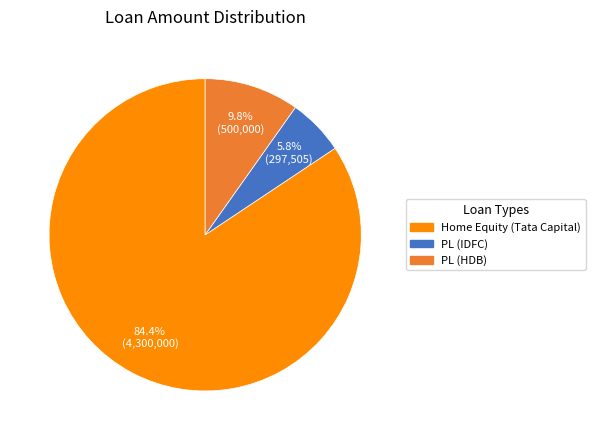

Rank the categories by value from lowest to highest.

PL (IDFC), PL (HDB), Home Equity (Tata Capital)